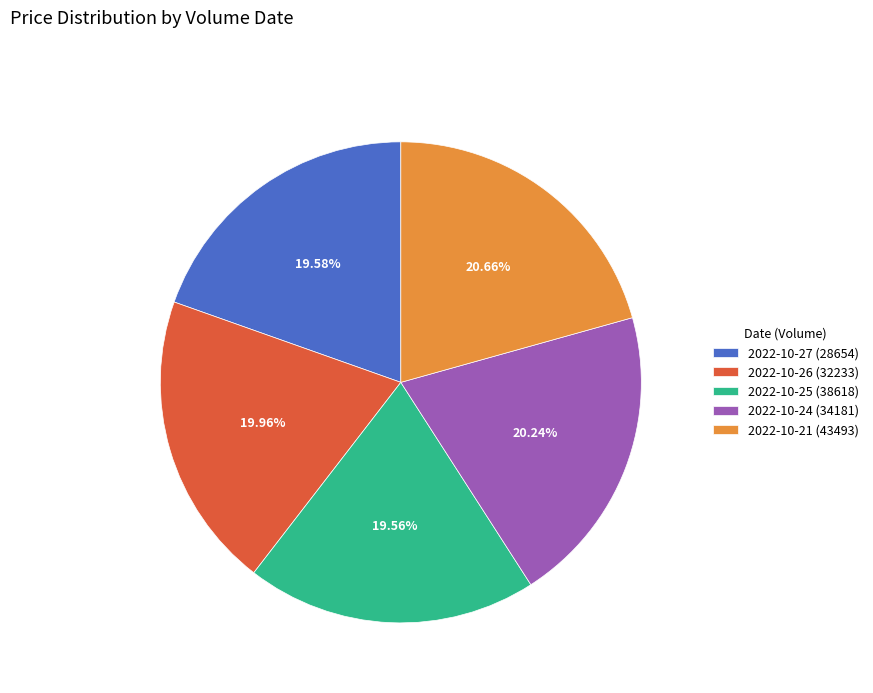

Which has a higher value, 2022-10-24 (34181) or 2022-10-27 (28654)?

2022-10-24 (34181)